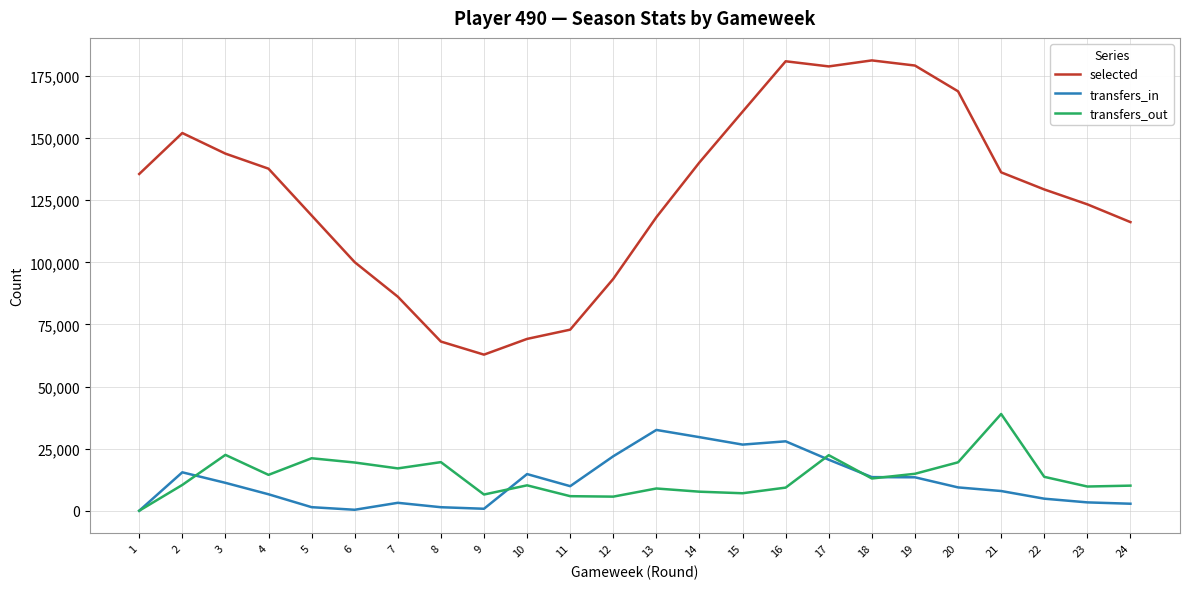

How many interior local valleys does the selected series have?

2